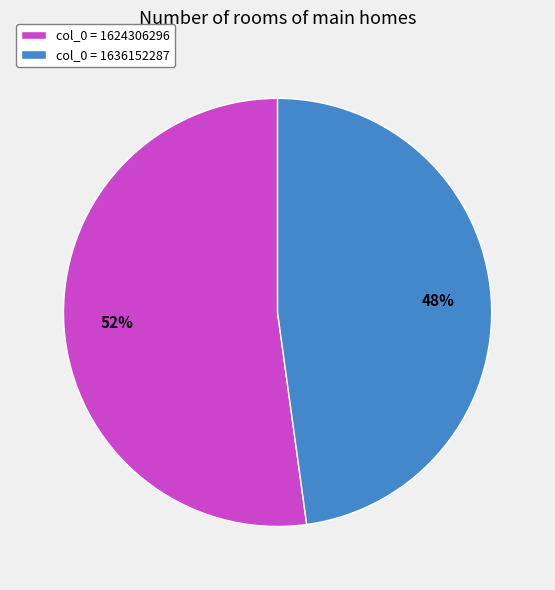

Between col_0 = 1636152287 and col_0 = 1624306296, which is larger?

col_0 = 1624306296